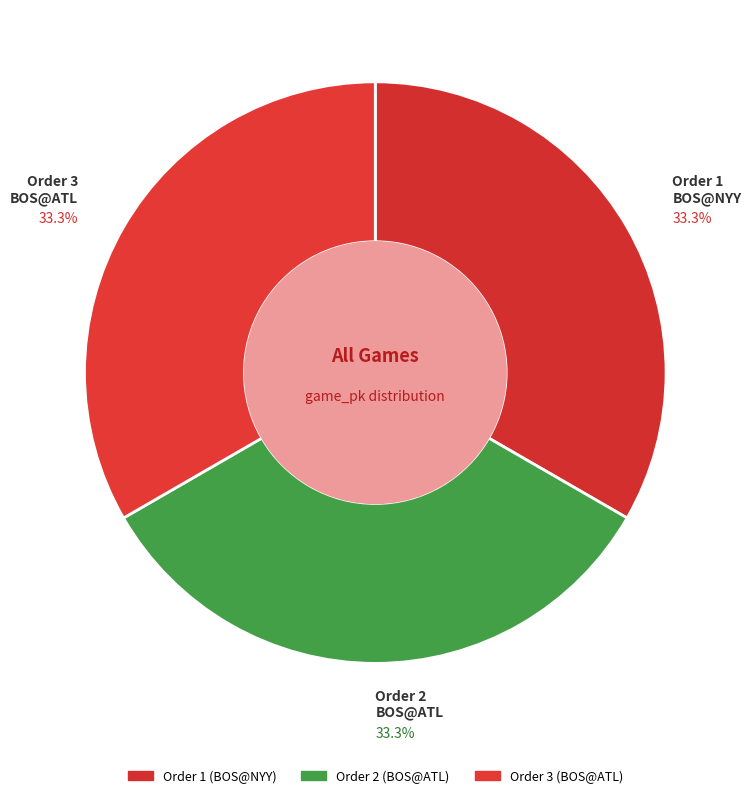

Which category has the biggest portion of the pie?

3